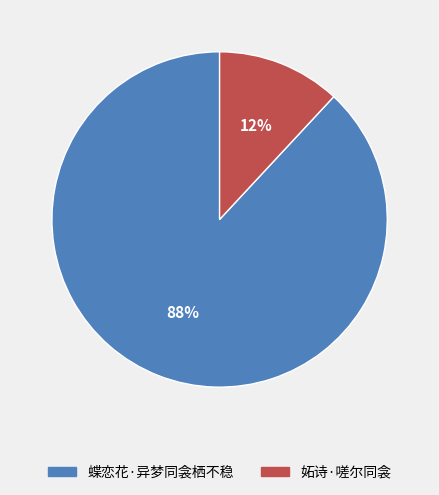

How many slices are in this pie chart?

2